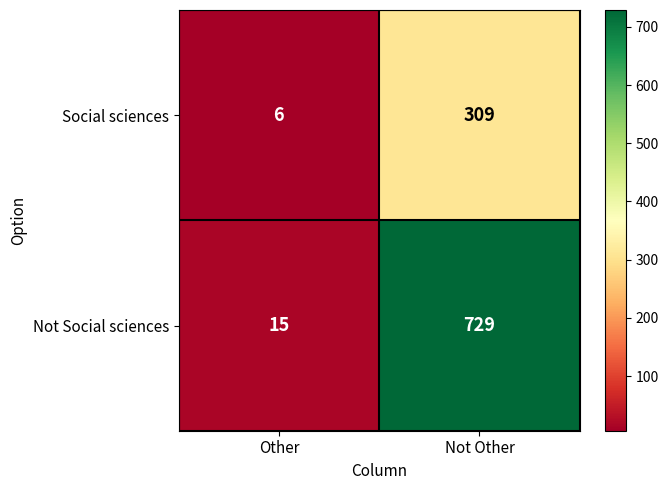

Reading left to right, transcribe all the data shown in this chart.

Social sciences: 6	309
Not Social sciences: 15	729